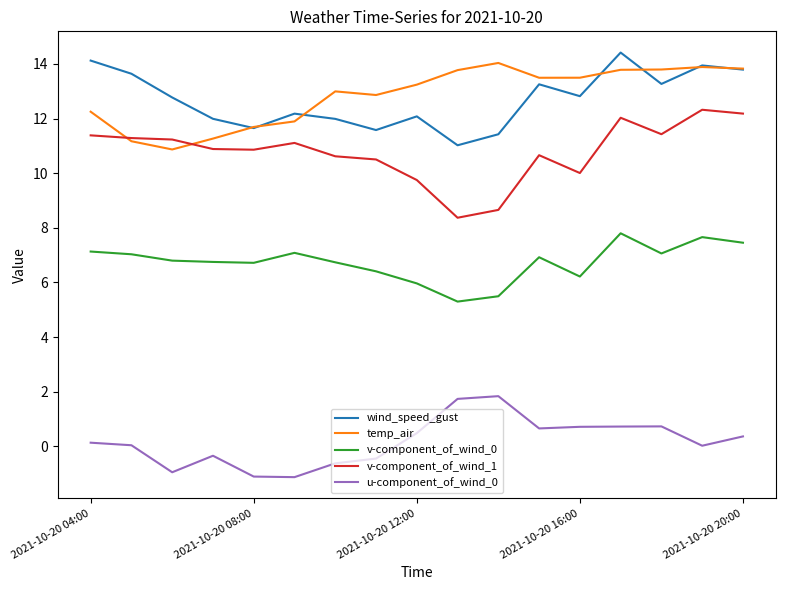

What is the minimum value shown in the chart?

-1.1